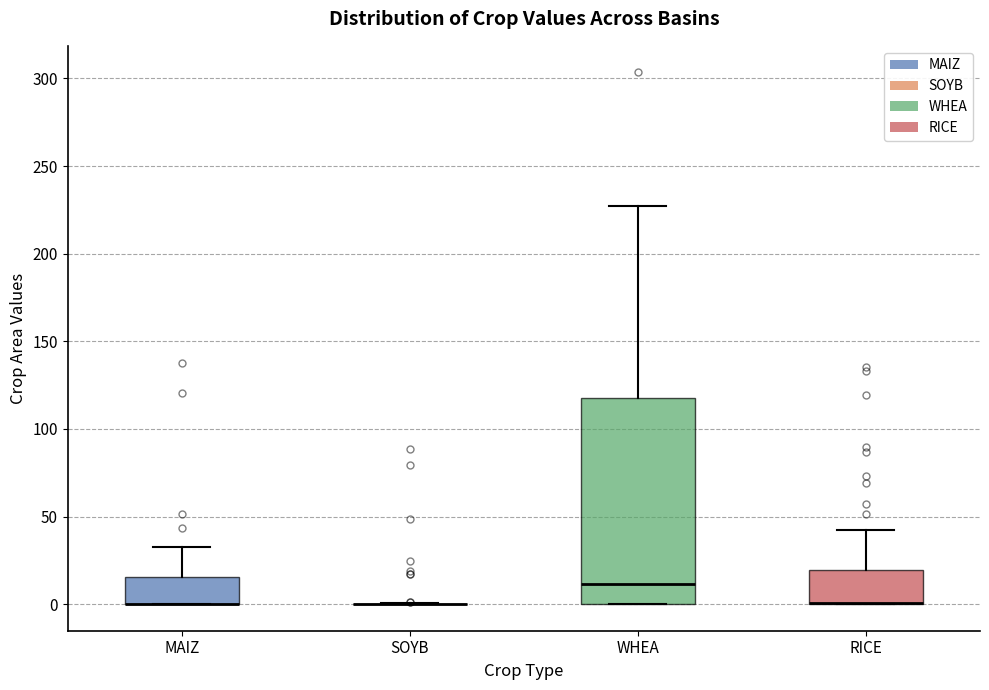

Where does the median line of the box for WHEA sit on the y-axis? The values are not printed on the chart, so give them approximately, as read against the axis.

10